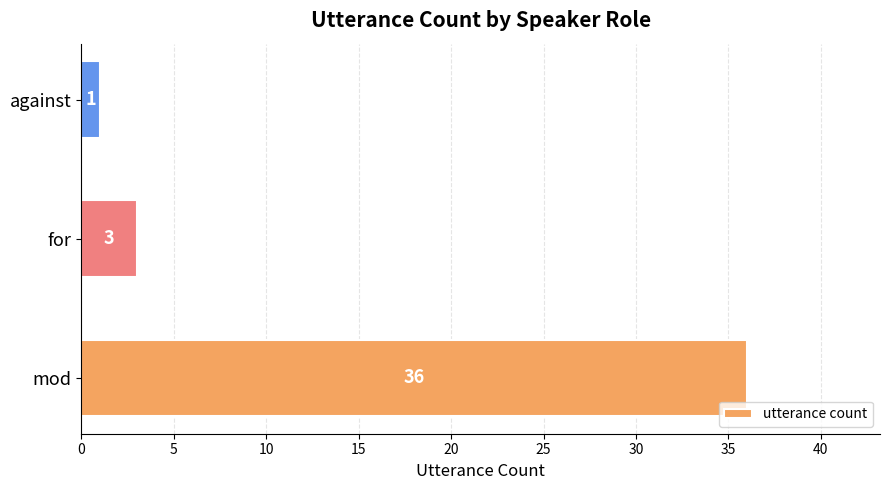

Is it true that the value at against is 1?

True